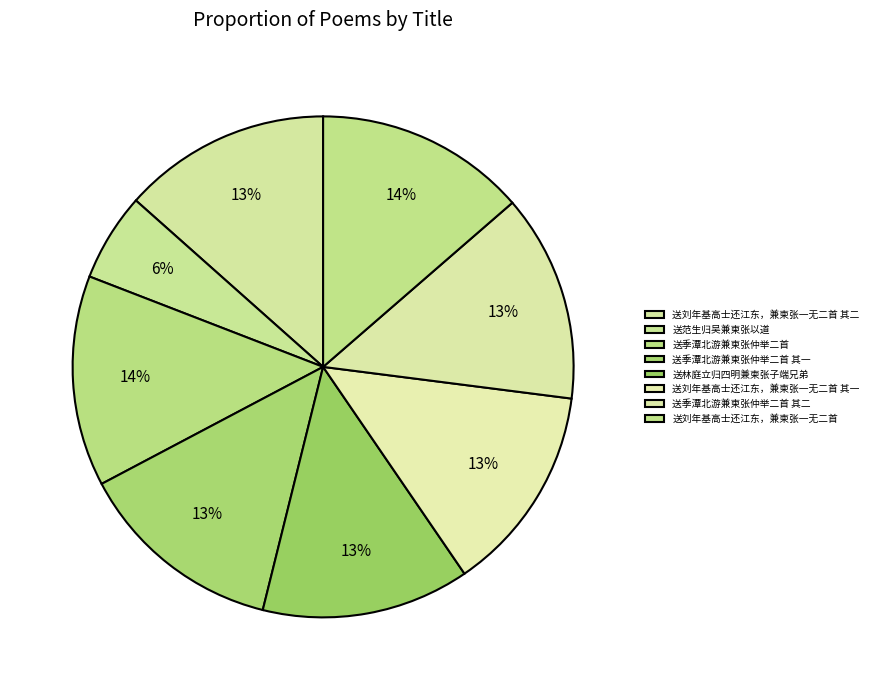

How many slices are in this pie chart?

8